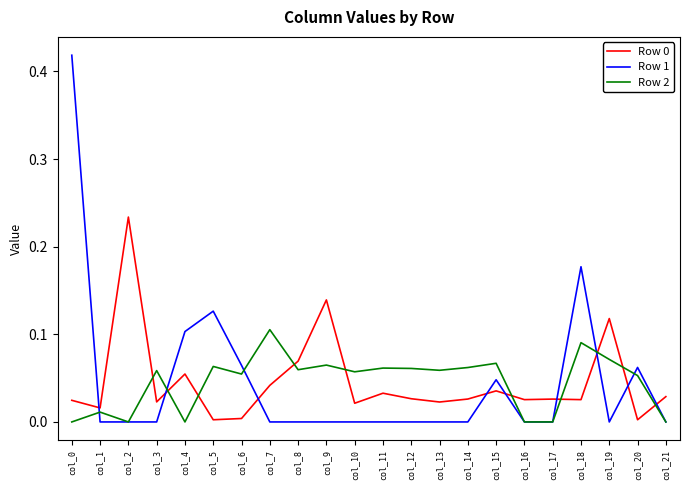

Which category has the highest value in the Row 2 series?

col_7